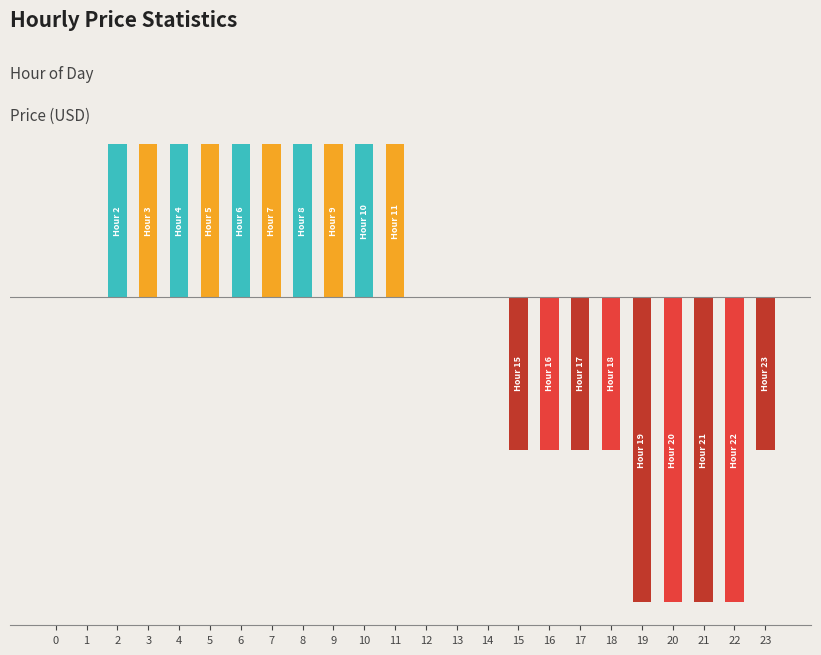

Are the bars horizontal?

No